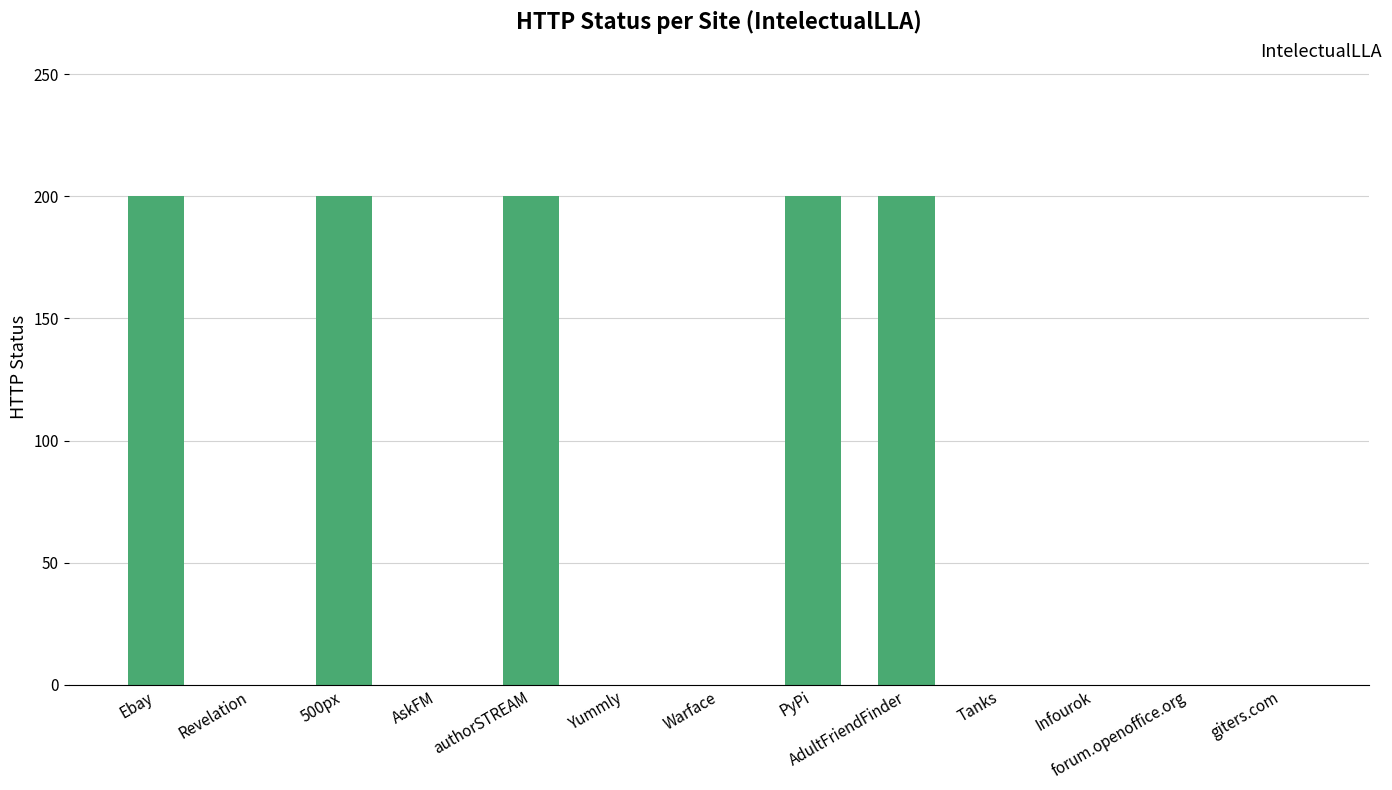

What is the change in value from authorSTREAM to Tanks?

-200